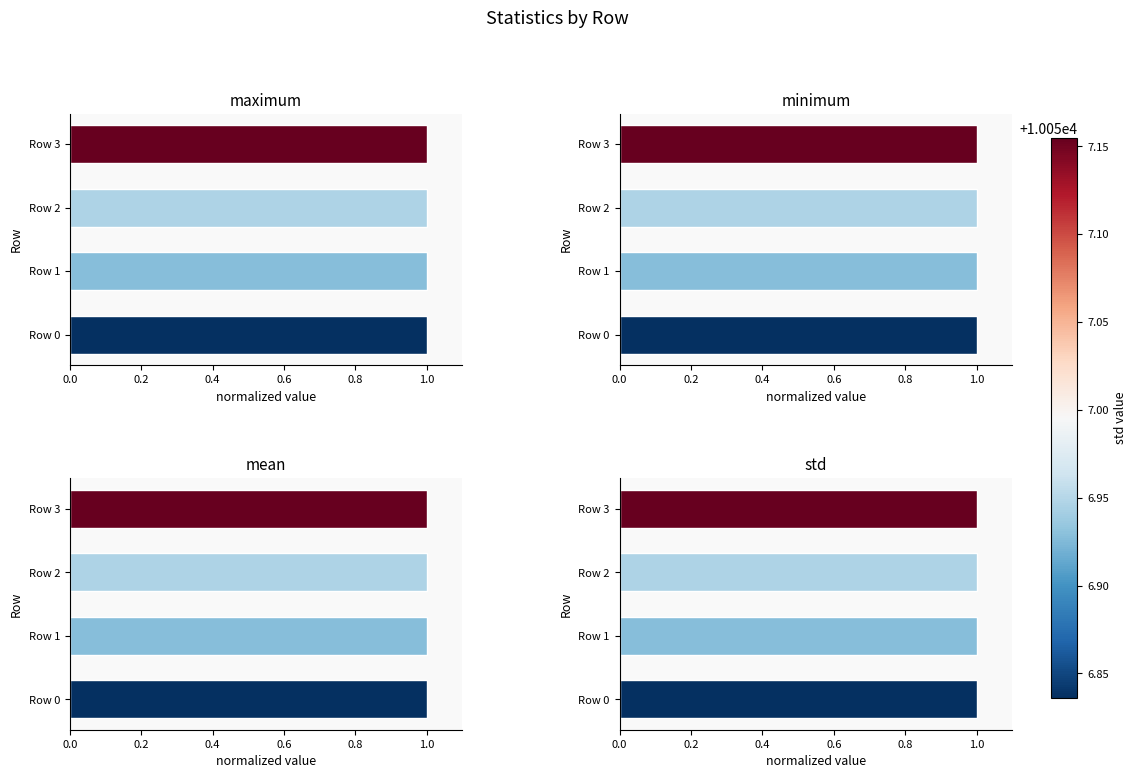

Which series has the widest spread of values?

minimum